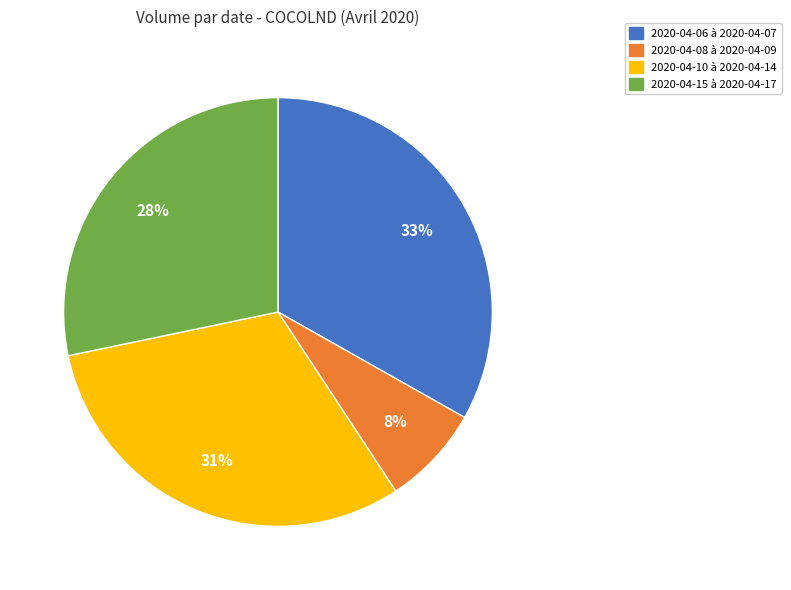

To the nearest percent, what is the average slice percentage?

25%